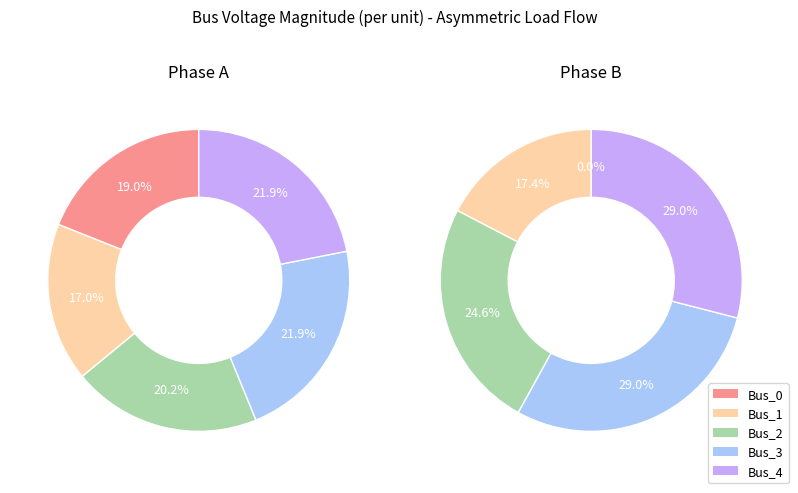

Rank the categories by value from lowest to highest.

Bus_1, Bus_0, Bus_2, Bus_3, Bus_4